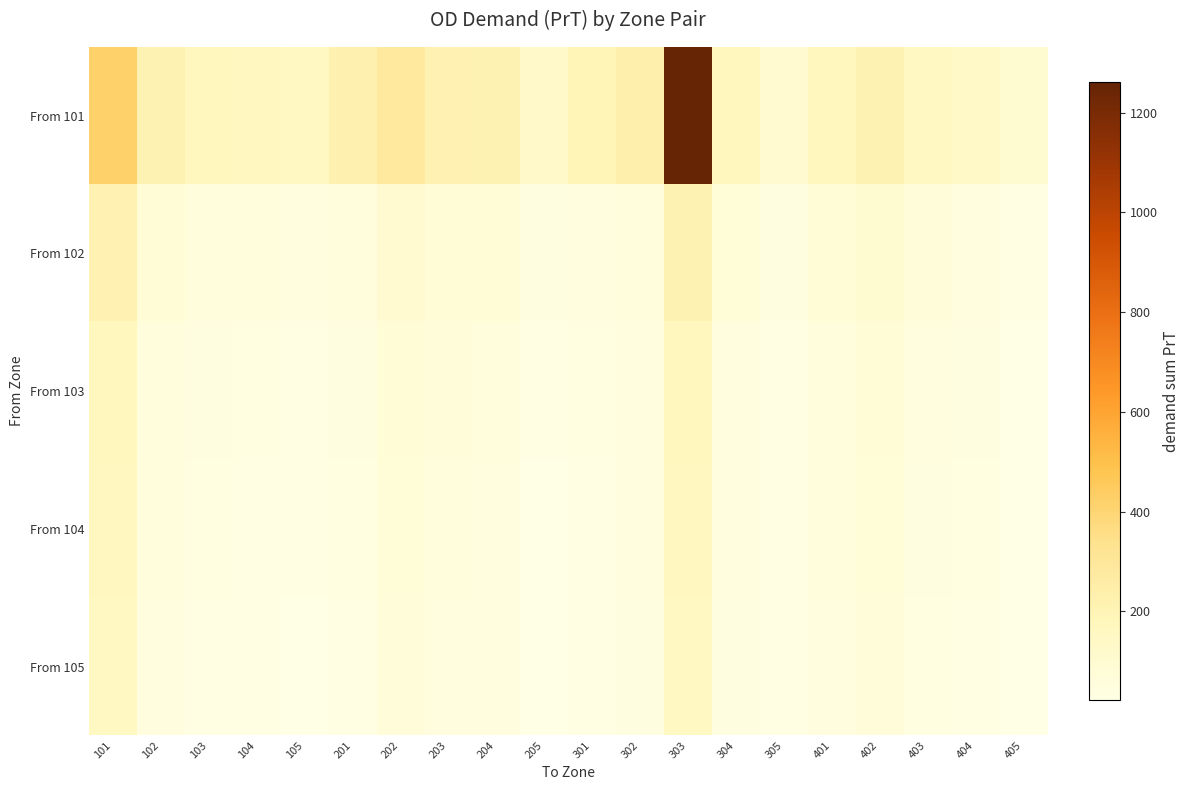

Which label corresponds to the smallest value in the chart?

405